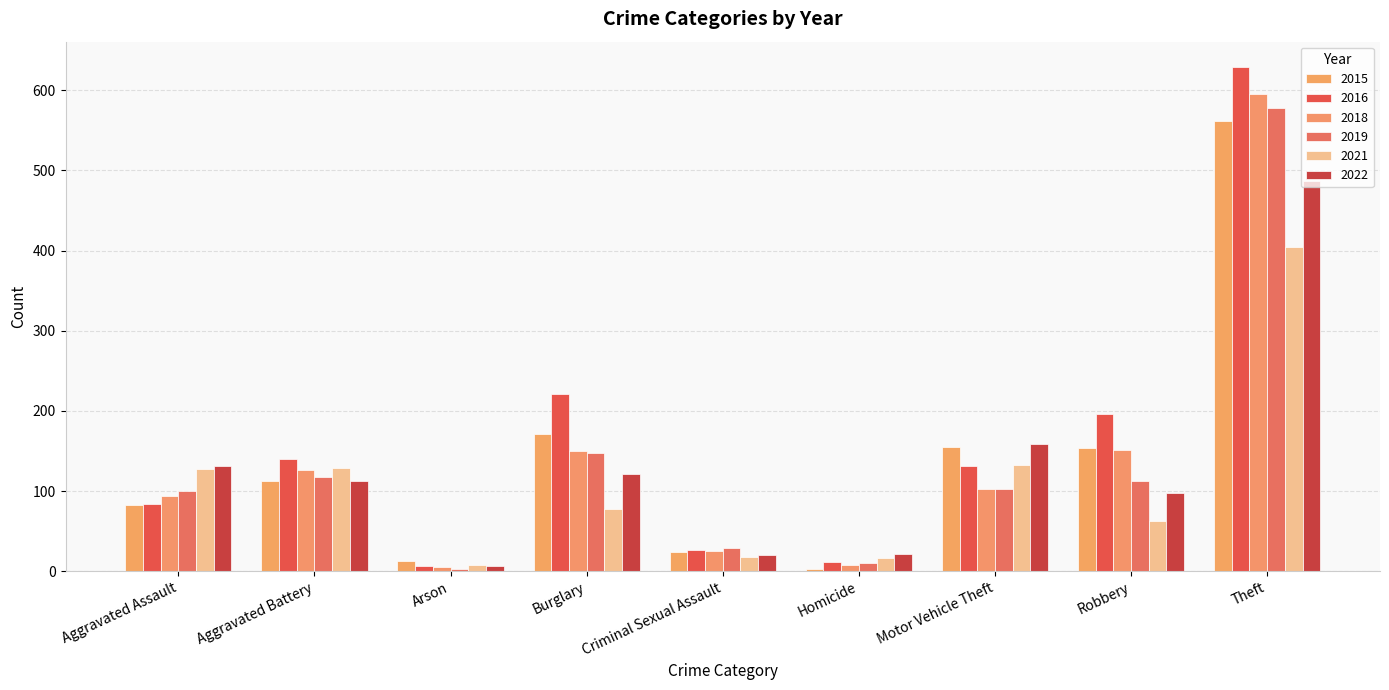

True or false: 2021 has a value of 657 at Theft.

False